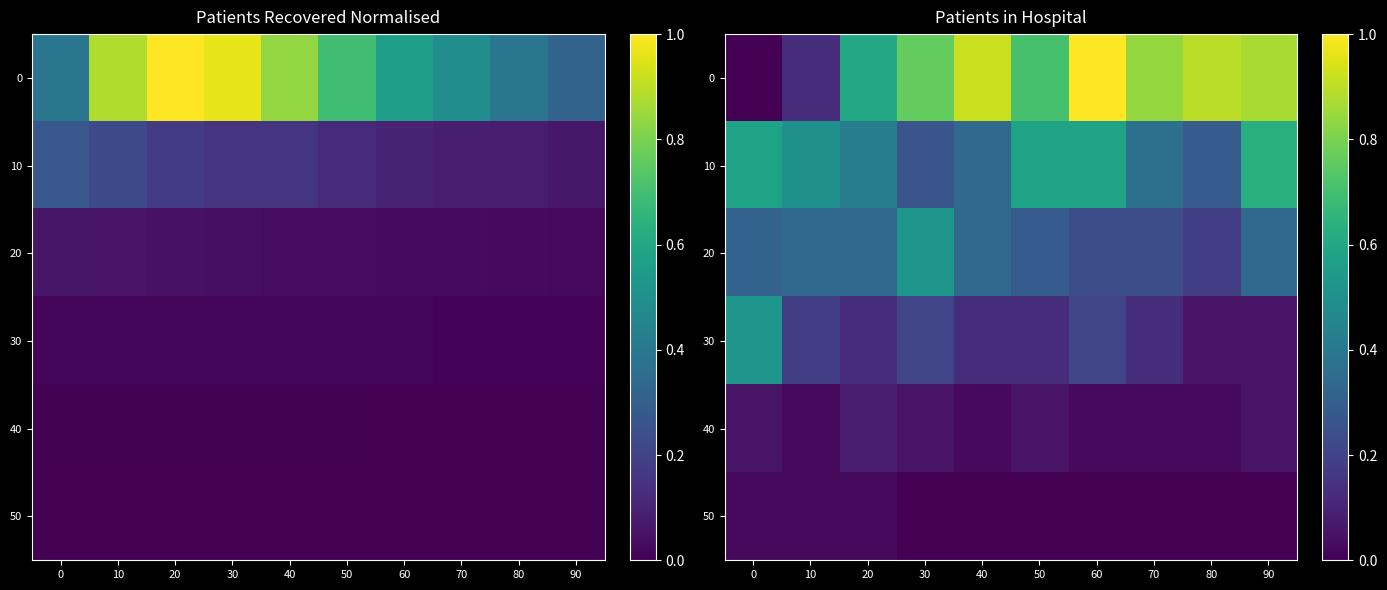

What is the total value across all series at 60?

2.1